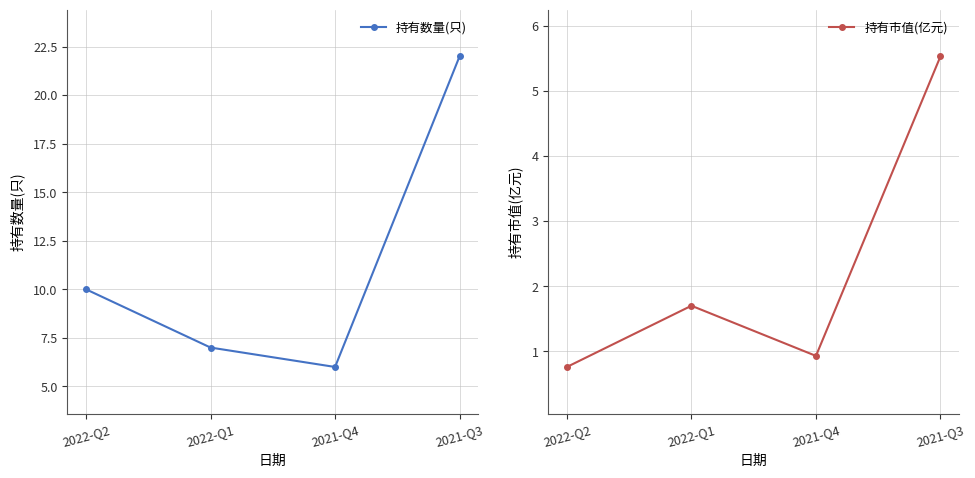

True or false: 持有市值(亿元) and 持有数量(只) intersect in this chart.

False